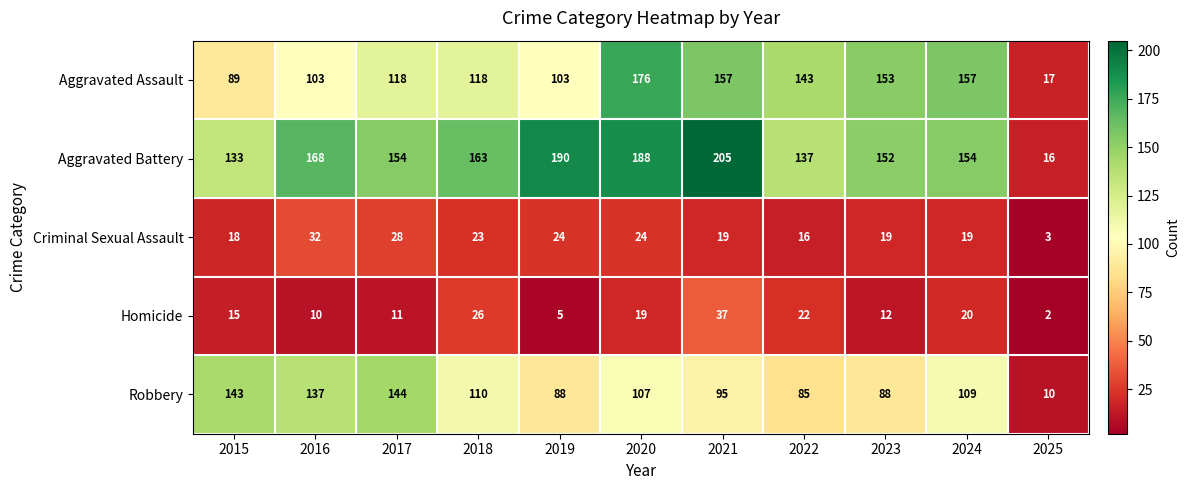

Is the value of Robbery at 2023 greater than the value of Homicide at 2019?

Yes